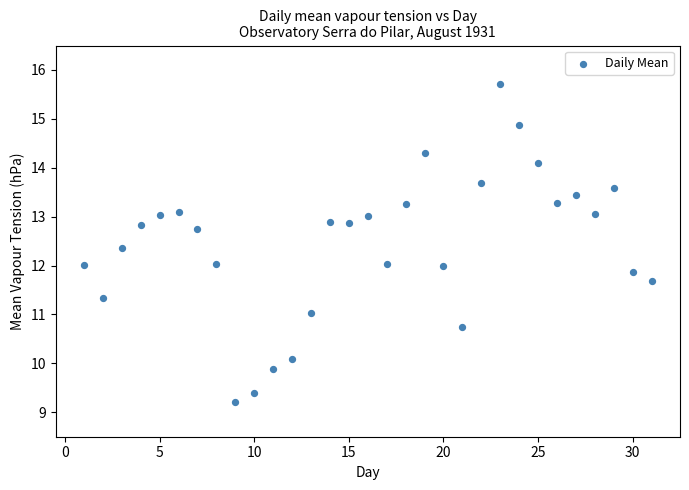

What is the range of Y values (max minus min)?

6.5